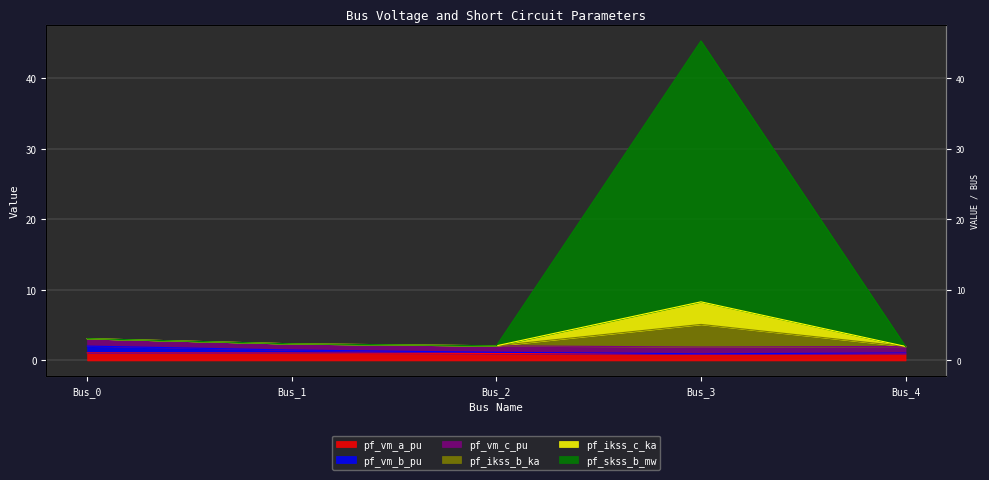

What is the value of the pf_ikss_c_ka point at the 3rd from the left?

2.1